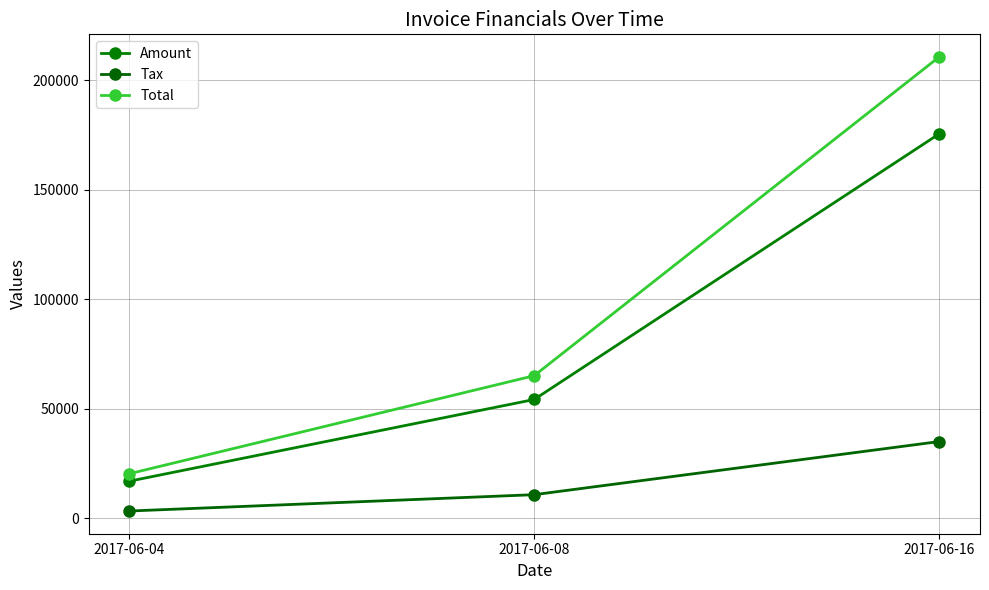

Does the chart display data point markers on the line(s)?

Yes